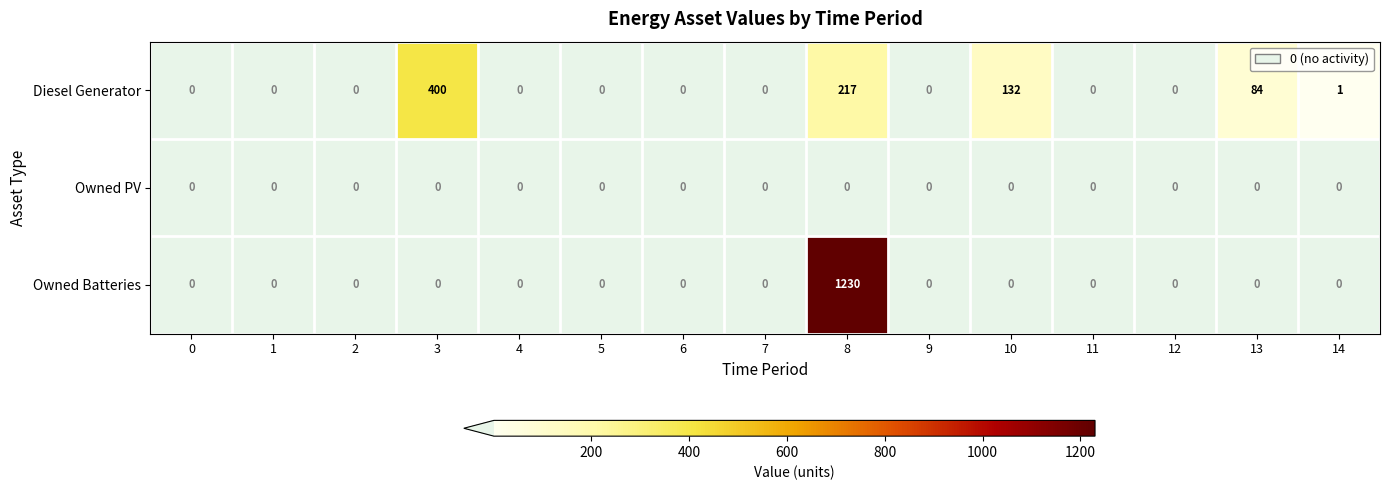

Is the value of Owned Batteries at 2 greater than the value of Diesel Generator at 3?

No